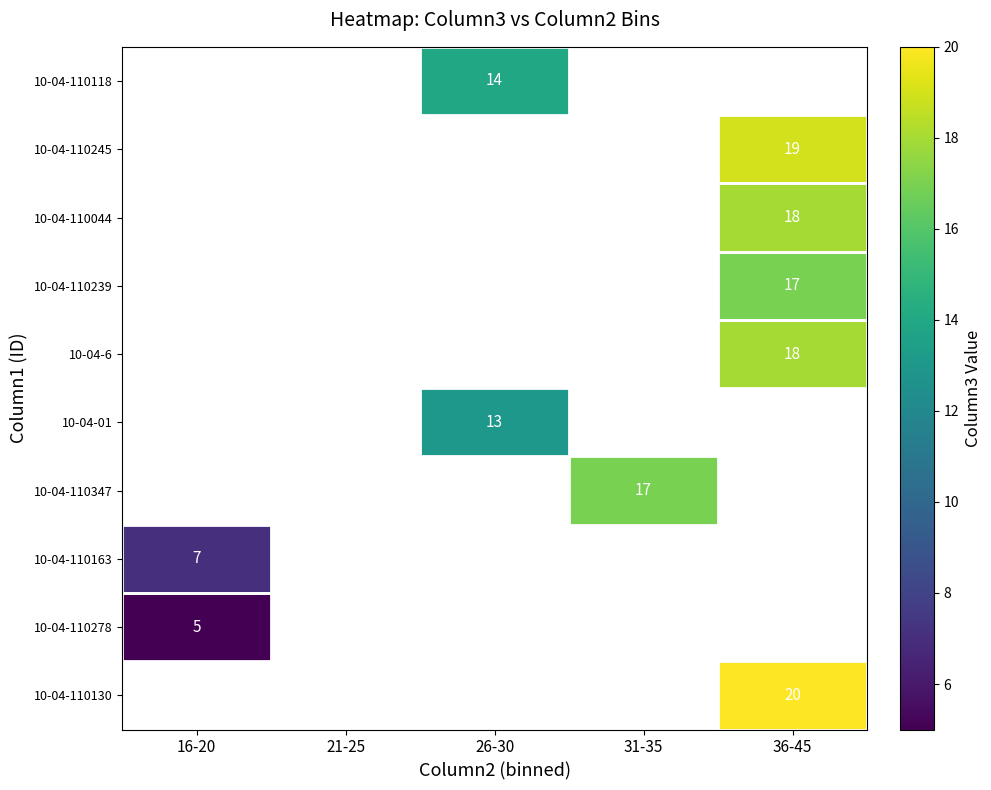

Is it true that 10-04-6 equals 18 at 36-45?

True